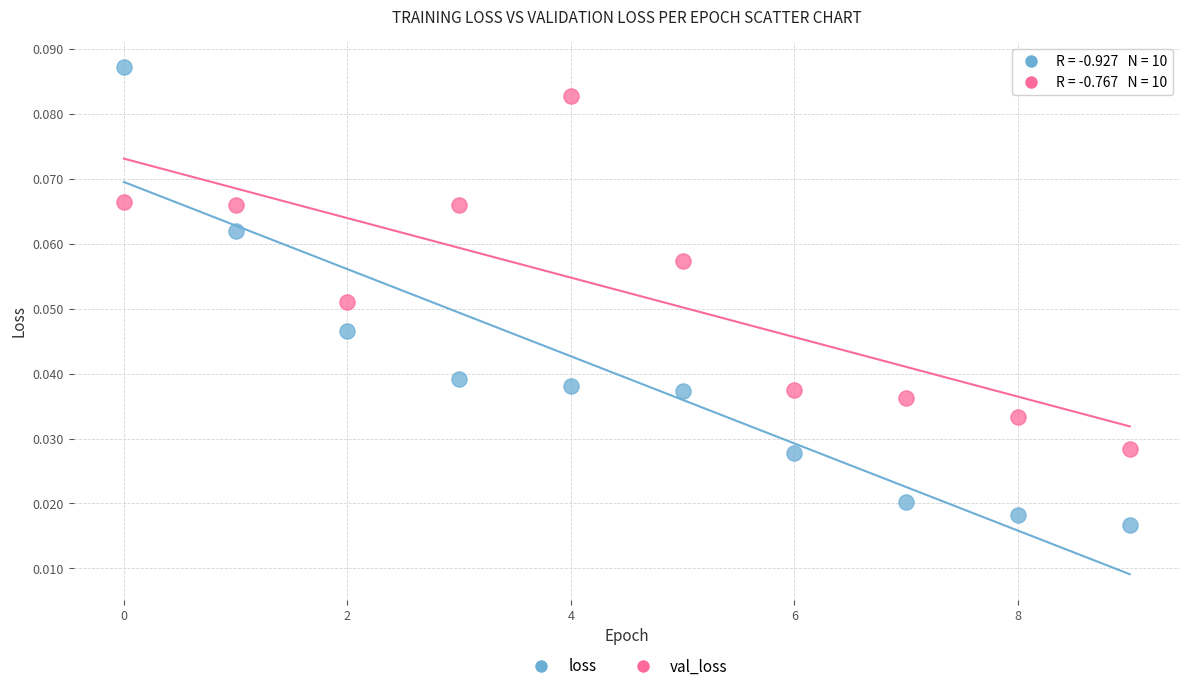

What are all the series names shown in the legend?

loss, val_loss